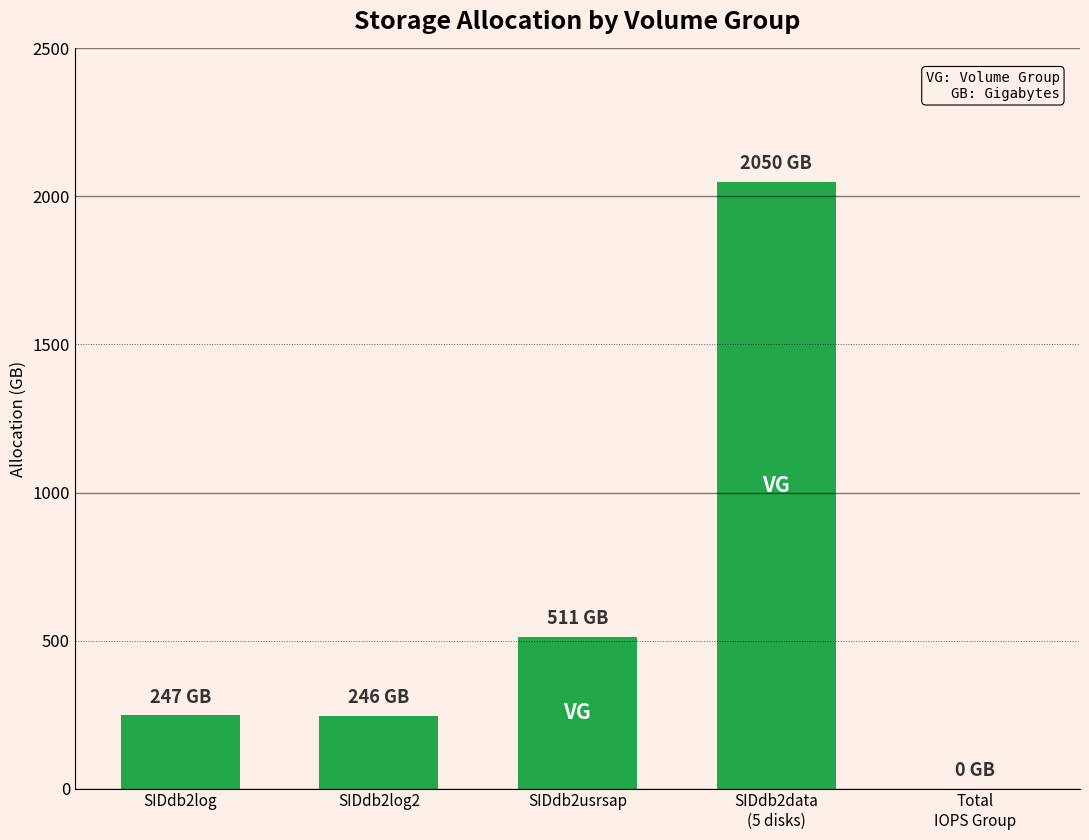

Where is the data nearest to the value 1025?

SIDdb2usrsap